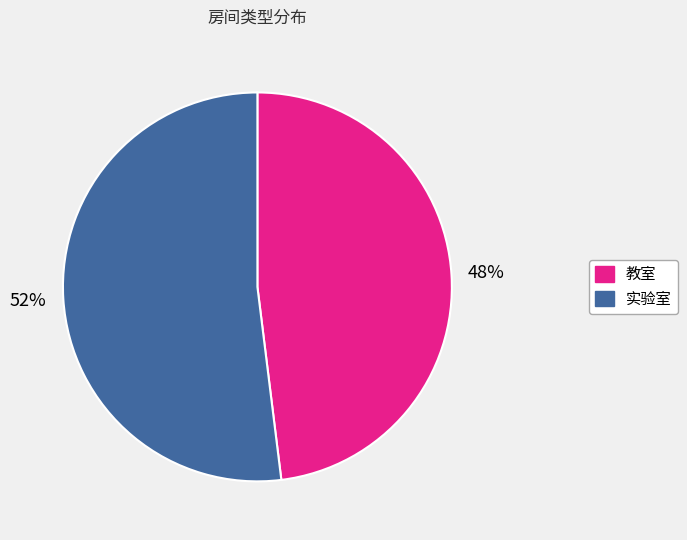

What percentage is the 实验室 slice, to the nearest percent?

52%